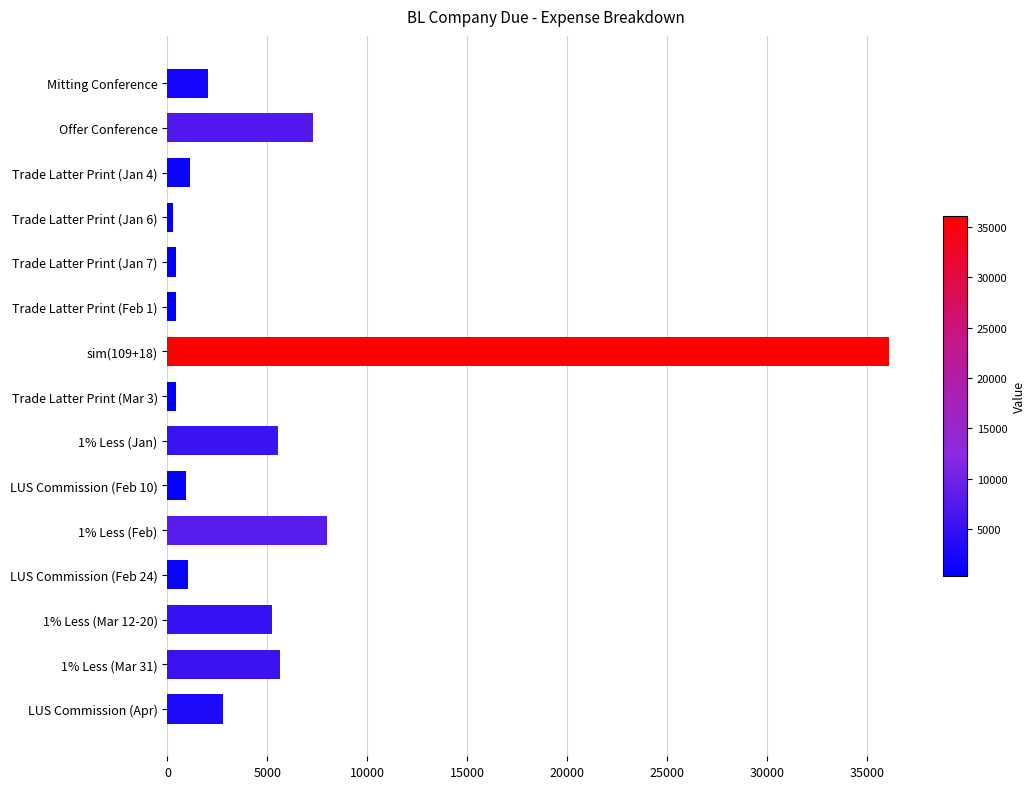

What is the sum of all values?

77307